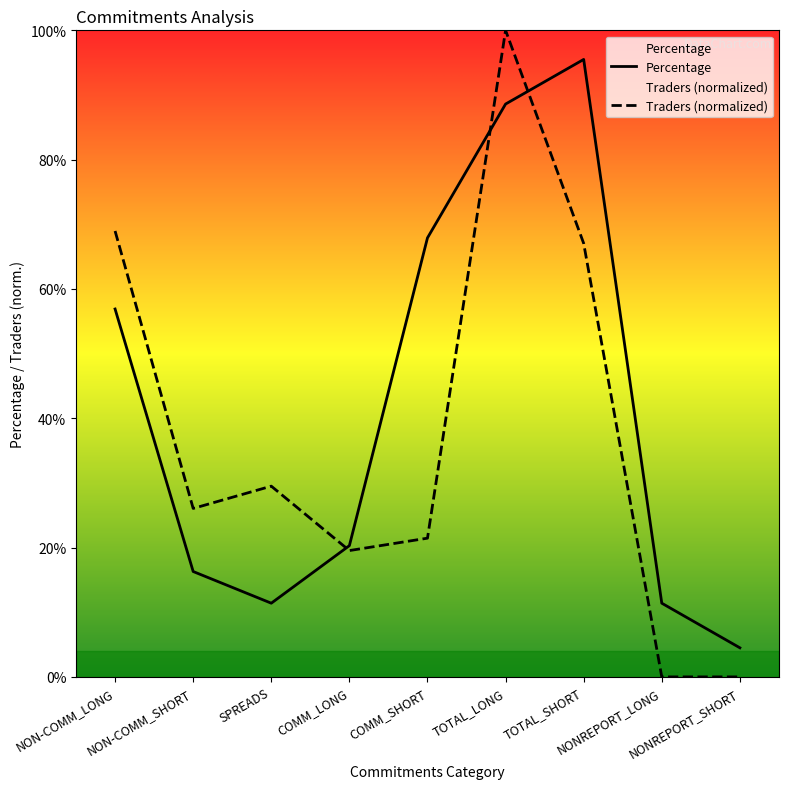

What is the sum of all Percentage values?

372.8